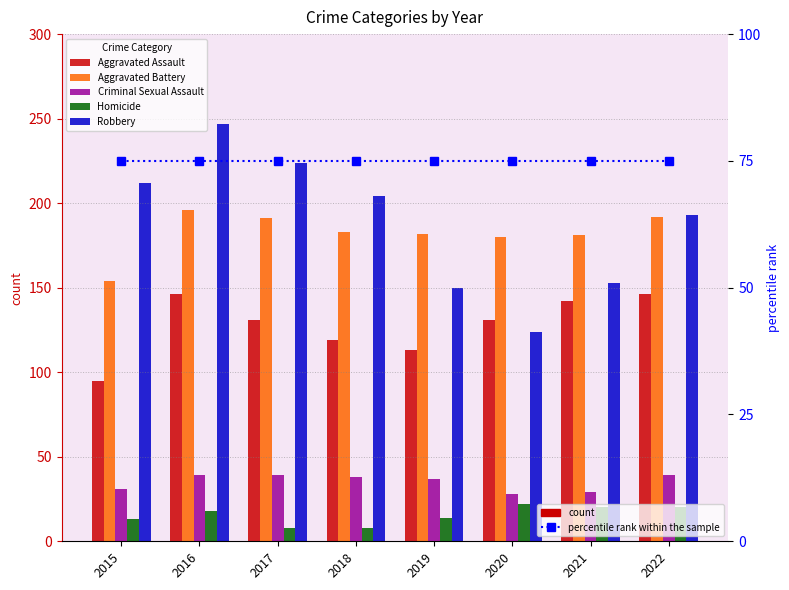

Reading left to right, list all the values displayed in this chart.

Aggravated Assault: 2015=95	2016=146	2017=131	2018=119	2019=113	2020=131	2021=142	2022=146
Aggravated Battery: 2015=154	2016=196	2017=191	2018=183	2019=182	2020=180	2021=181	2022=192
Criminal Sexual Assault: 2015=31	2016=39	2017=39	2018=38	2019=37	2020=28	2021=29	2022=39
Homicide: 2015=13	2016=18	2017=8	2018=8	2019=14	2020=22	2021=20	2022=20
Robbery: 2015=212	2016=247	2017=224	2018=204	2019=150	2020=124	2021=153	2022=193
percentile rank within the sample: 2015=75	2016=75	2017=75	2018=75	2019=75	2020=75	2021=75	2022=75